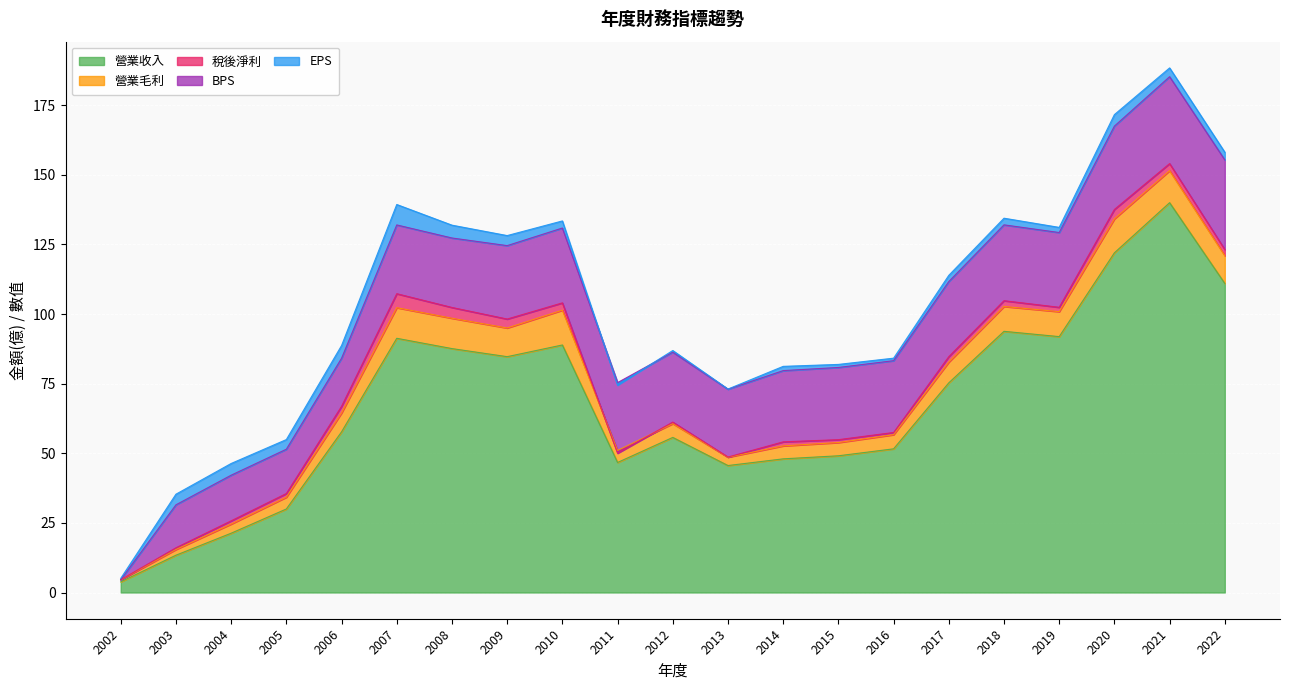

Reading right to left, list all the values displayed in this chart.

營業收入: 111.0	140.0	122.0	91.9	93.8	75.3	51.6	49.1	48.0	45.6	55.7	46.7	88.9	84.7	87.6	91.3	57.7	30.0	21.3	13.4	3.8
營業毛利: 10.0	11.5	12.2	9.0	8.9	7.5	5.1	4.8	4.7	3.0	4.9	4.3	12.5	10.3	10.9	11.0	6.8	4.2	3.3	2.0	0.7
稅後淨利: 2.2	2.5	3.4	1.6	2.1	1.9	0.8	1.0	1.4	0.1	0.6	-1.0	2.6	3.2	3.9	5.0	2.4	1.3	1.1	0.6	0.1
BPS: 32.2	31.2	29.9	26.9	27.2	27.0	25.8	25.9	25.6	24.4	25.1	25.3	26.9	26.4	24.9	24.7	17.3	15.9	16.4	15.4	0.0
EPS: 2.8	3.2	4.1	1.9	2.4	2.2	0.9	1.1	1.5	0.1	0.6	-0.9	2.5	3.6	4.6	7.3	4.6	3.5	4.2	3.8	0.5